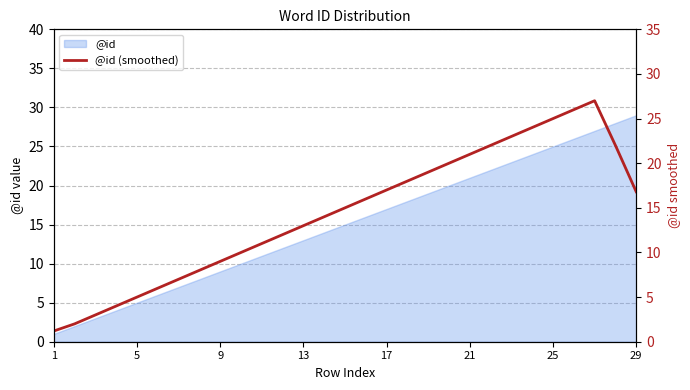

What is the smallest value displayed?

1.2